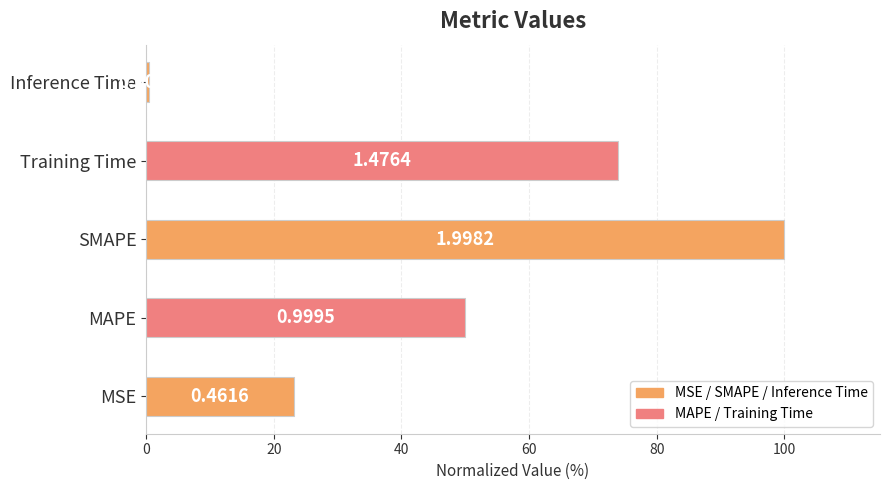

Are the bars horizontal?

Yes